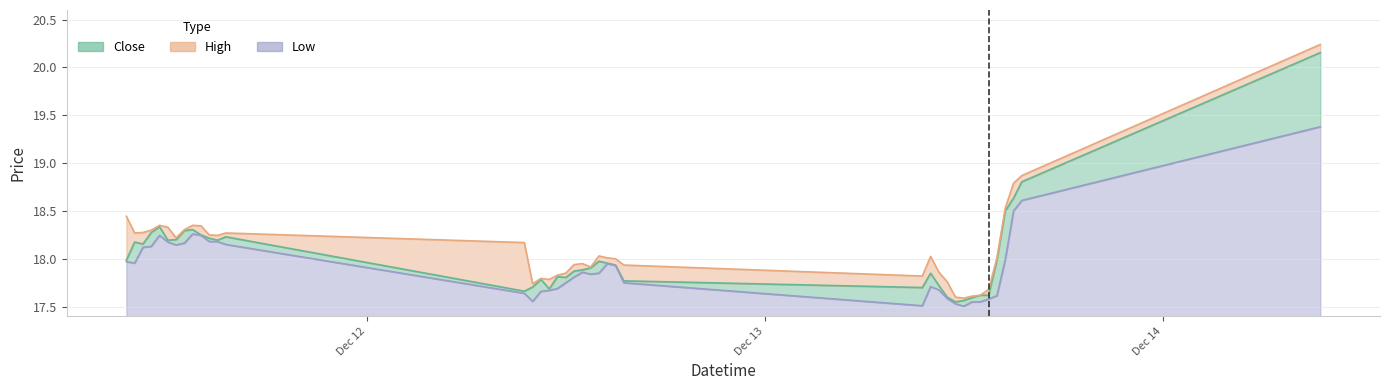

What is the sum of the Close values at 2023-12-13 15:30 and 2023-12-12 13:00?

36.7